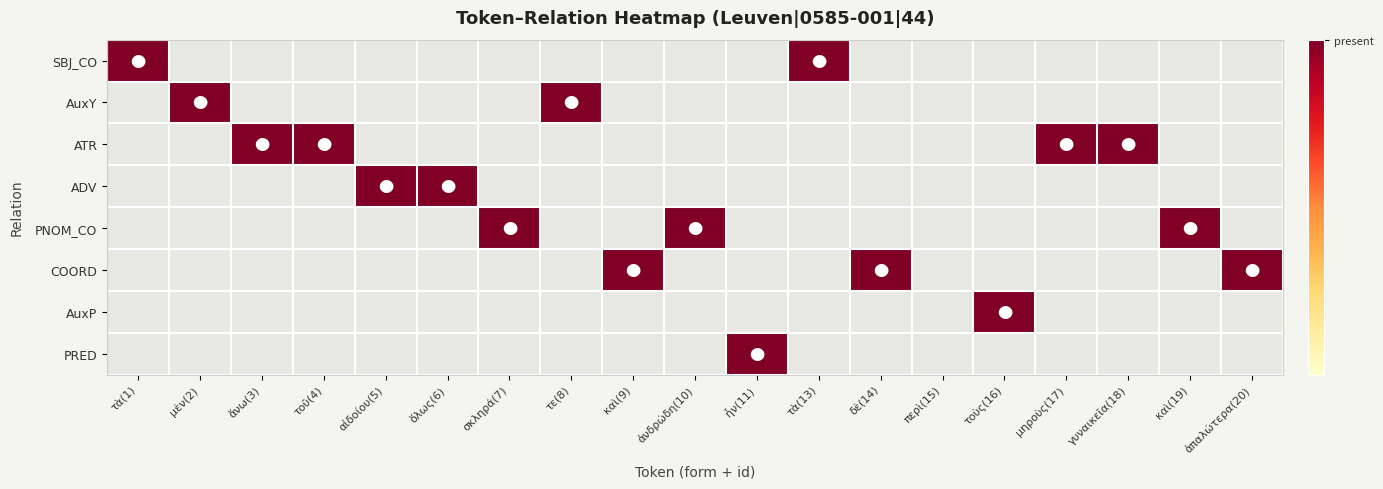

Reading right to left, list all the values displayed in this chart.

SBJ_CO: ἁπαλώτερα(20)=0	καὶ(19)=0	γυναικεῖα(18)=0	μηροὺς(17)=0	τοὺς(16)=0	περὶ(15)=0	δὲ(14)=0	τὰ(13)=1	ἦν(11)=0	ἀνδρώδη(10)=0	καὶ(9)=0	τε(8)=0	σκληρά(7)=0	ὅλως(6)=0	αἰδοίου(5)=0	τοῦ(4)=0	ἄνω(3)=0	μὲν(2)=0	τὰ(1)=1
AuxY: ἁπαλώτερα(20)=0	καὶ(19)=0	γυναικεῖα(18)=0	μηροὺς(17)=0	τοὺς(16)=0	περὶ(15)=0	δὲ(14)=0	τὰ(13)=0	ἦν(11)=0	ἀνδρώδη(10)=0	καὶ(9)=0	τε(8)=1	σκληρά(7)=0	ὅλως(6)=0	αἰδοίου(5)=0	τοῦ(4)=0	ἄνω(3)=0	μὲν(2)=1	τὰ(1)=0
ATR: ἁπαλώτερα(20)=0	καὶ(19)=0	γυναικεῖα(18)=1	μηροὺς(17)=1	τοὺς(16)=0	περὶ(15)=0	δὲ(14)=0	τὰ(13)=0	ἦν(11)=0	ἀνδρώδη(10)=0	καὶ(9)=0	τε(8)=0	σκληρά(7)=0	ὅλως(6)=0	αἰδοίου(5)=0	τοῦ(4)=1	ἄνω(3)=1	μὲν(2)=0	τὰ(1)=0
ADV: ἁπαλώτερα(20)=0	καὶ(19)=0	γυναικεῖα(18)=0	μηροὺς(17)=0	τοὺς(16)=0	περὶ(15)=0	δὲ(14)=0	τὰ(13)=0	ἦν(11)=0	ἀνδρώδη(10)=0	καὶ(9)=0	τε(8)=0	σκληρά(7)=0	ὅλως(6)=1	αἰδοίου(5)=1	τοῦ(4)=0	ἄνω(3)=0	μὲν(2)=0	τὰ(1)=0
PNOM_CO: ἁπαλώτερα(20)=0	καὶ(19)=1	γυναικεῖα(18)=0	μηροὺς(17)=0	τοὺς(16)=0	περὶ(15)=0	δὲ(14)=0	τὰ(13)=0	ἦν(11)=0	ἀνδρώδη(10)=1	καὶ(9)=0	τε(8)=0	σκληρά(7)=1	ὅλως(6)=0	αἰδοίου(5)=0	τοῦ(4)=0	ἄνω(3)=0	μὲν(2)=0	τὰ(1)=0
COORD: ἁπαλώτερα(20)=1	καὶ(19)=0	γυναικεῖα(18)=0	μηροὺς(17)=0	τοὺς(16)=0	περὶ(15)=0	δὲ(14)=1	τὰ(13)=0	ἦν(11)=0	ἀνδρώδη(10)=0	καὶ(9)=1	τε(8)=0	σκληρά(7)=0	ὅλως(6)=0	αἰδοίου(5)=0	τοῦ(4)=0	ἄνω(3)=0	μὲν(2)=0	τὰ(1)=0
AuxP: ἁπαλώτερα(20)=0	καὶ(19)=0	γυναικεῖα(18)=0	μηροὺς(17)=0	τοὺς(16)=1	περὶ(15)=0	δὲ(14)=0	τὰ(13)=0	ἦν(11)=0	ἀνδρώδη(10)=0	καὶ(9)=0	τε(8)=0	σκληρά(7)=0	ὅλως(6)=0	αἰδοίου(5)=0	τοῦ(4)=0	ἄνω(3)=0	μὲν(2)=0	τὰ(1)=0
PRED: ἁπαλώτερα(20)=0	καὶ(19)=0	γυναικεῖα(18)=0	μηροὺς(17)=0	τοὺς(16)=0	περὶ(15)=0	δὲ(14)=0	τὰ(13)=0	ἦν(11)=1	ἀνδρώδη(10)=0	καὶ(9)=0	τε(8)=0	σκληρά(7)=0	ὅλως(6)=0	αἰδοίου(5)=0	τοῦ(4)=0	ἄνω(3)=0	μὲν(2)=0	τὰ(1)=0